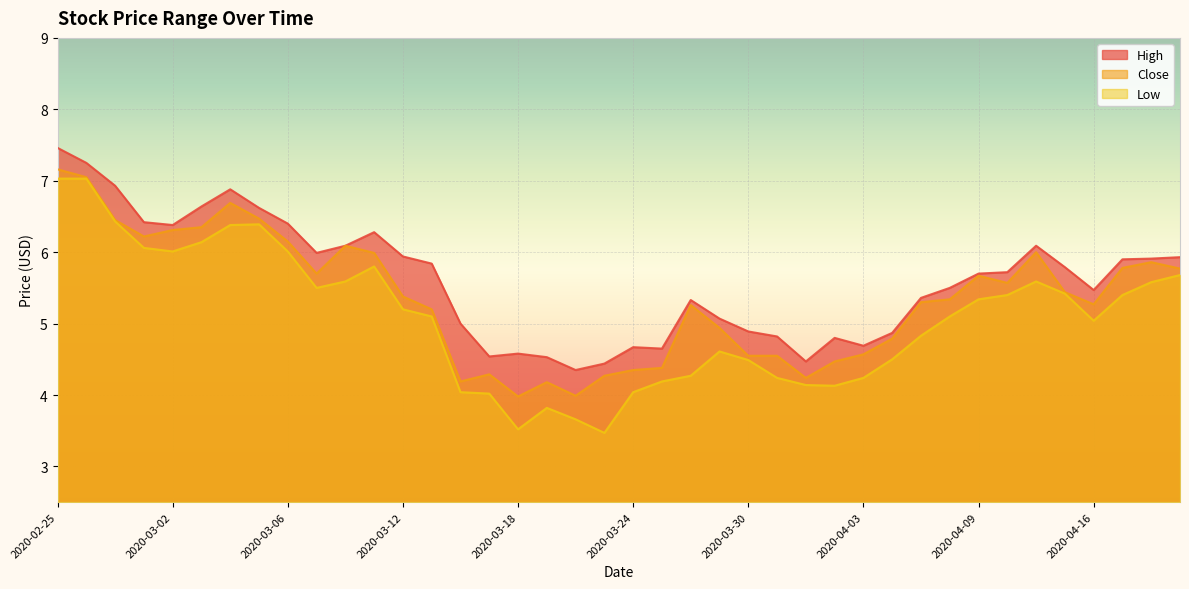

At which category is the sum across all series the highest?

2020-02-25